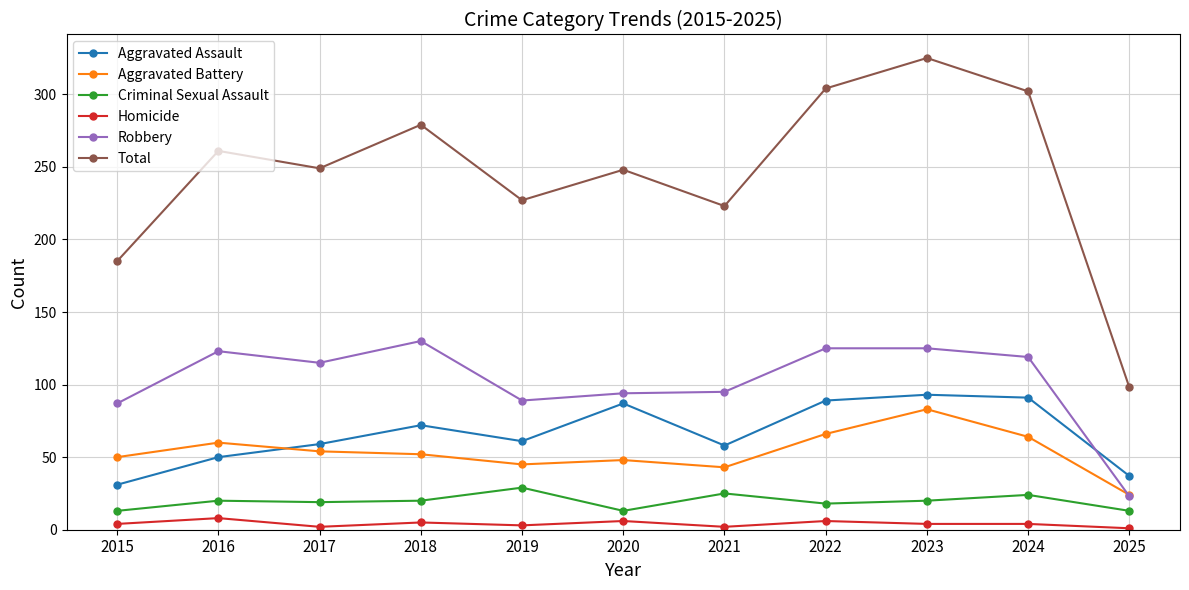

The Aggravated Battery series shows 91 at 2018. True or false?

False